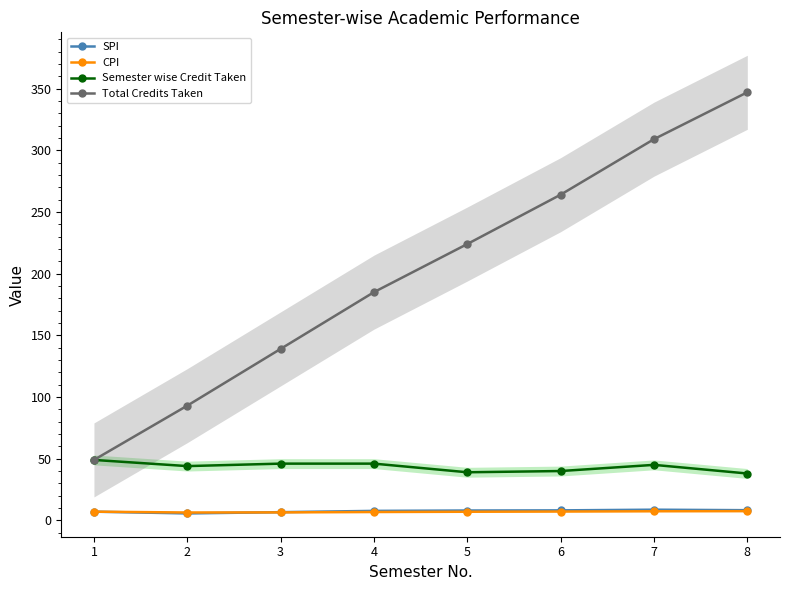

What is the lowest value of the Semester wise Credit Taken series?

38.0